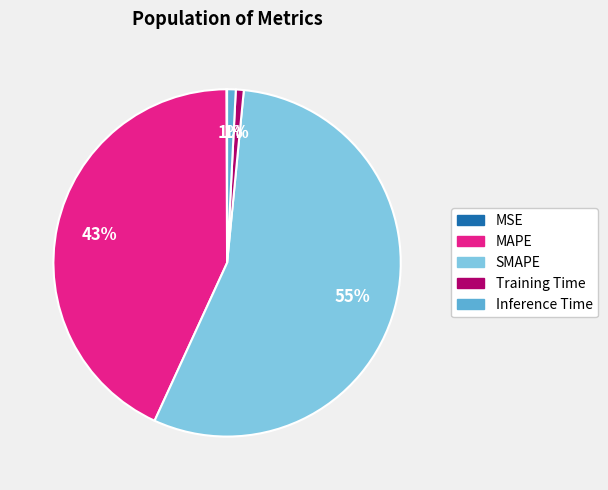

Is the sum of Inference Time and MAPE greater than half?

No